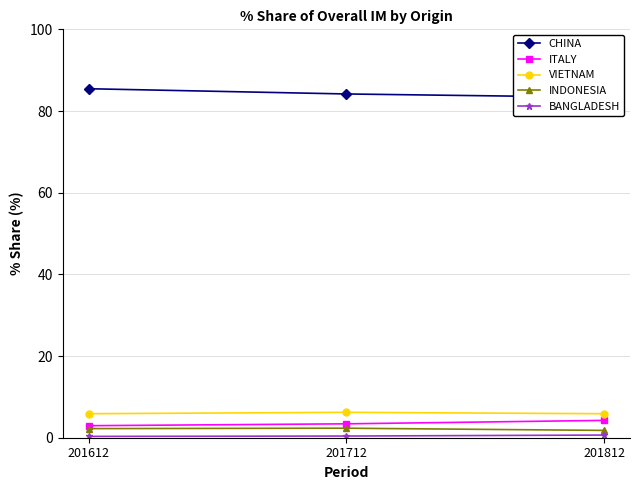

List the labels in order of CHINA value, smallest first.

201812, 201712, 201612